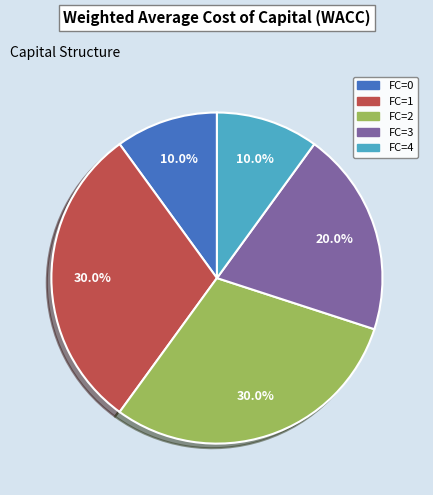

Does any single category account for the majority?

No